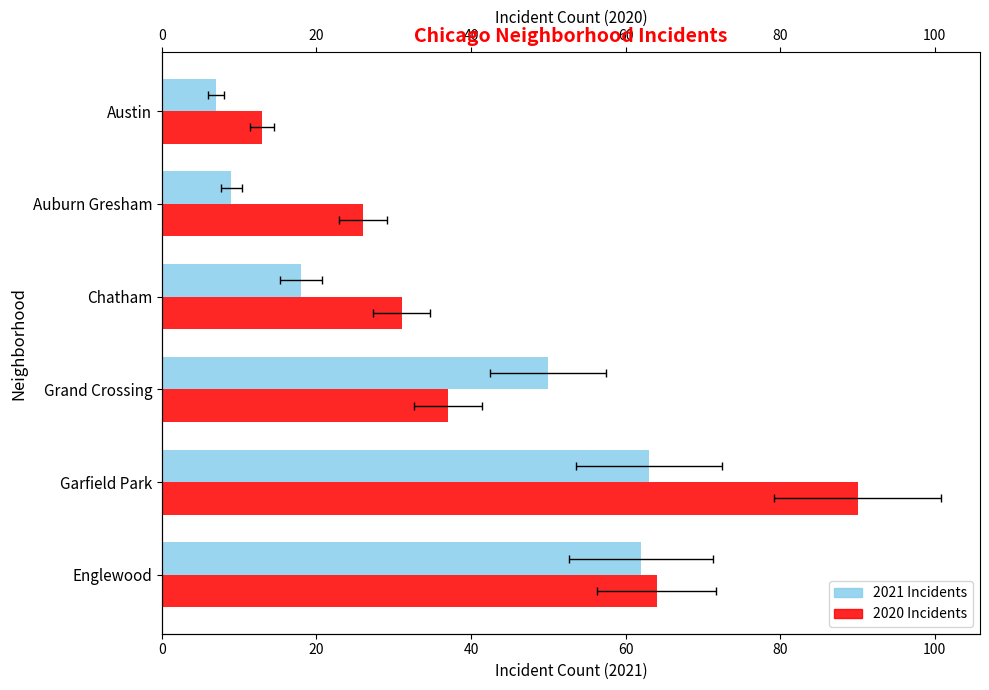

List the series in order of their peak value, highest first.

2020 Incidents, 2021 Incidents